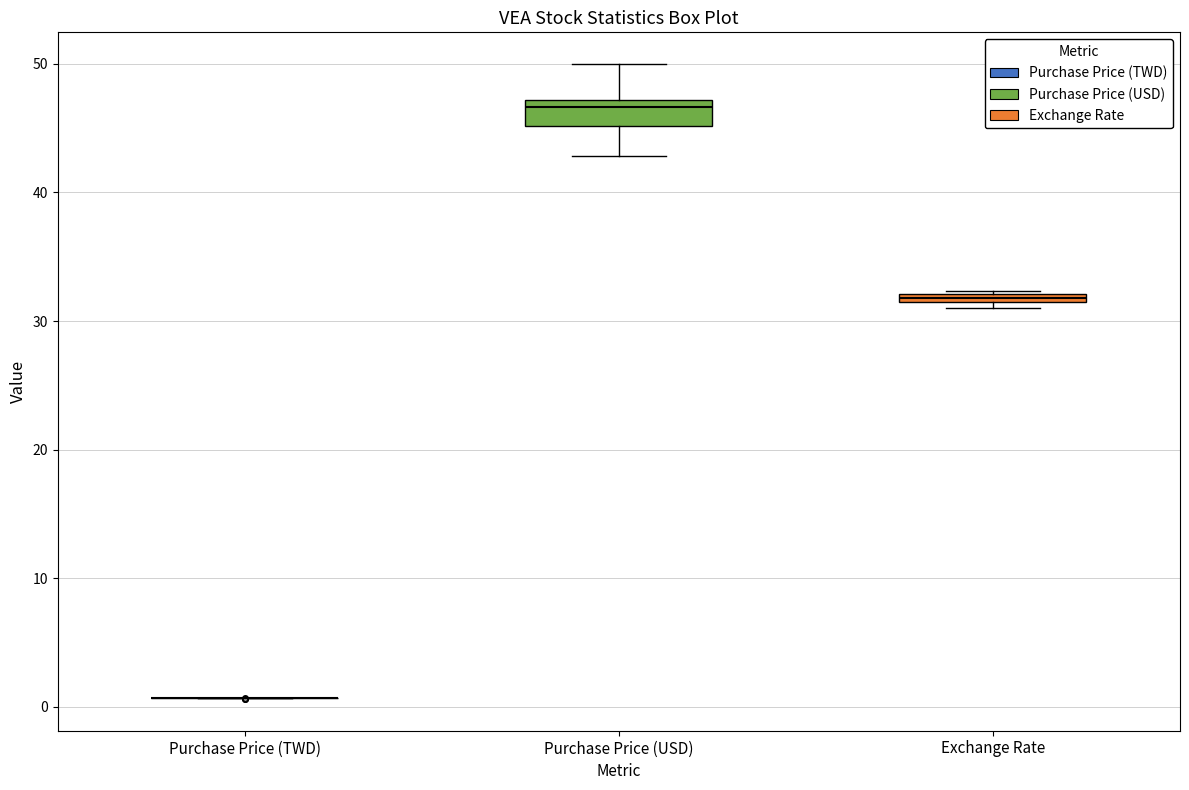

Where is the upper edge of the box for Exchange Rate on the y-axis? The values are not printed on the chart, so give them approximately, as read against the axis.

32